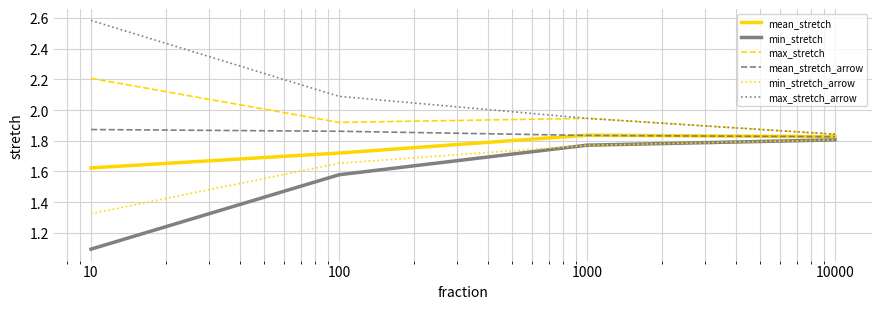

What is the smallest value displayed?

1.1